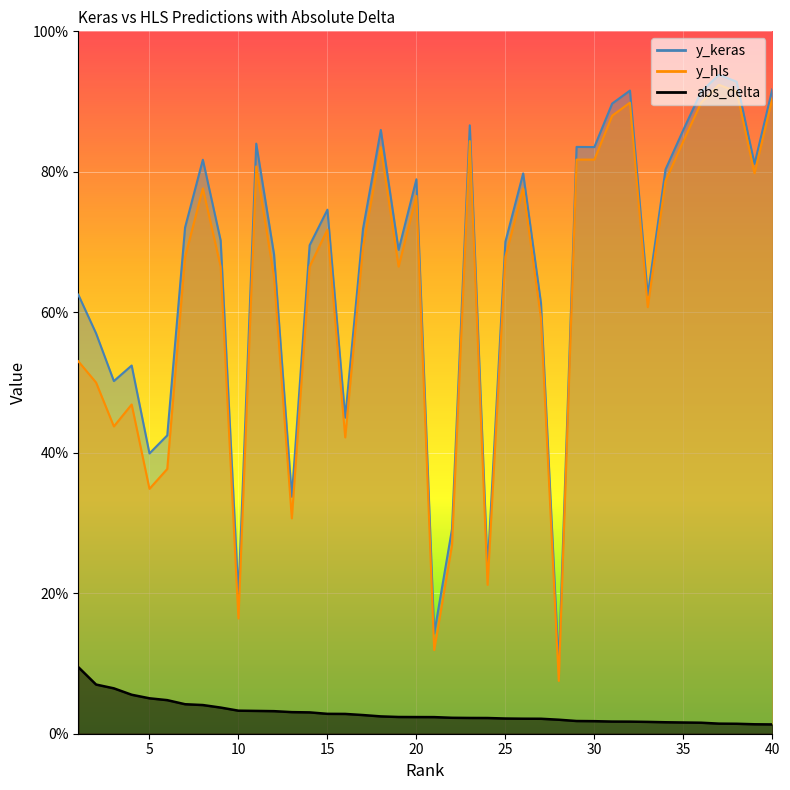

Which category has the lowest value across all series?

40